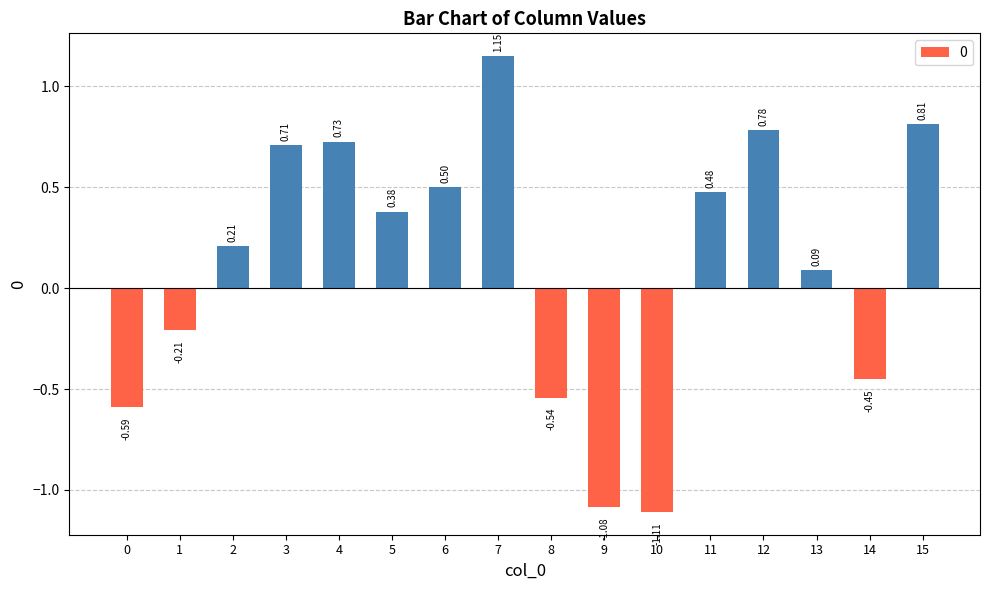

The value at 13 is 0.0. True or false?

False